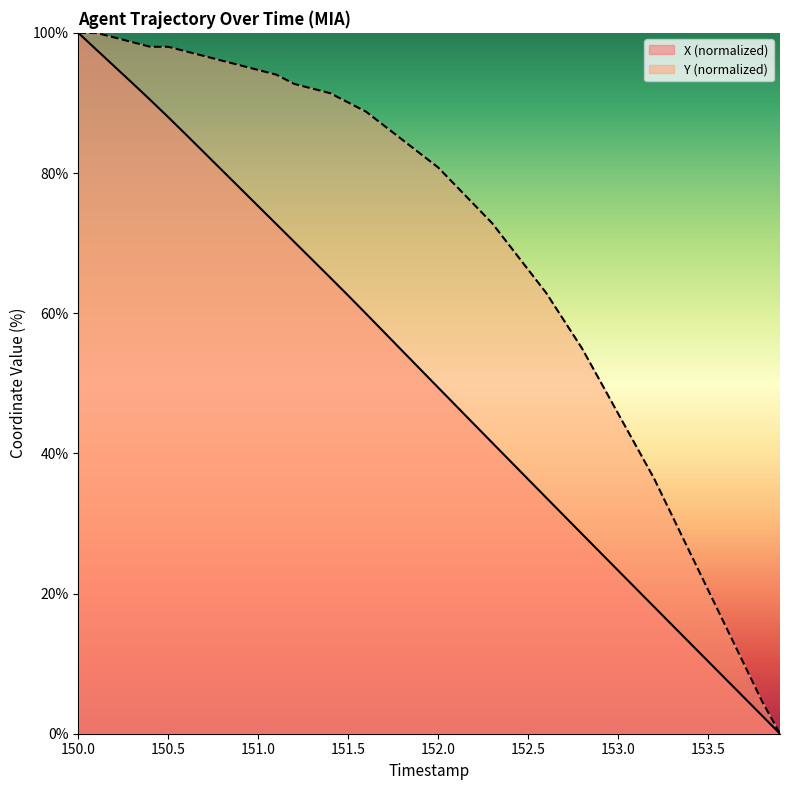

What is the label of the 32nd point from the right?

150.8